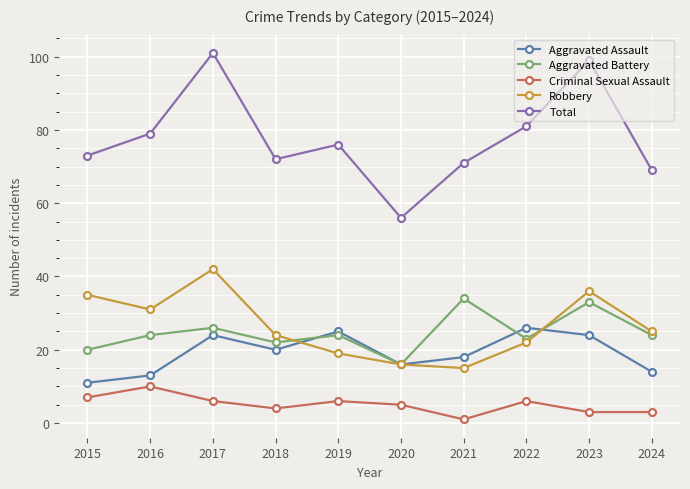

What is the value of the Aggravated Assault point at the 7th from the left?

18